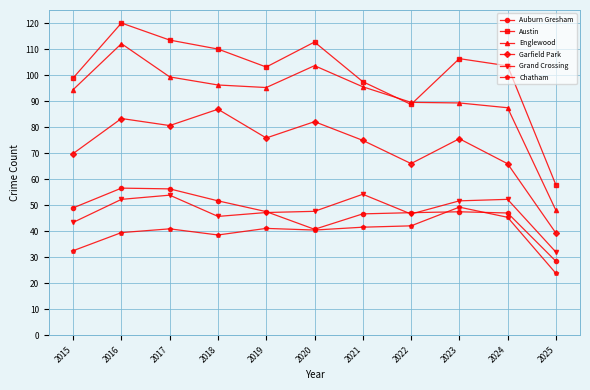

What is the spread (max minus min) of values at 2024?

58.2